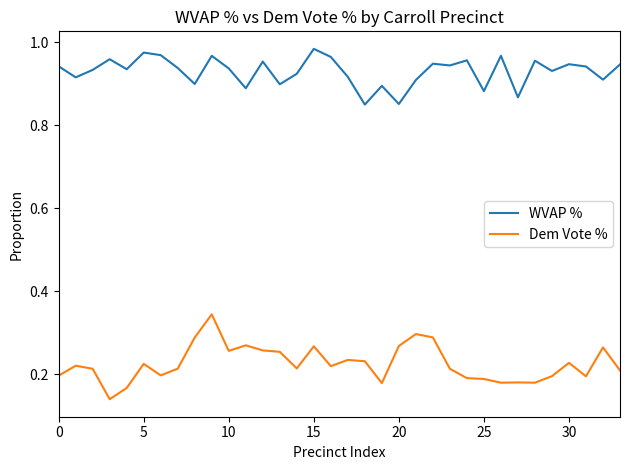

True or false: WVAP % and Dem Vote % cross at least once.

False